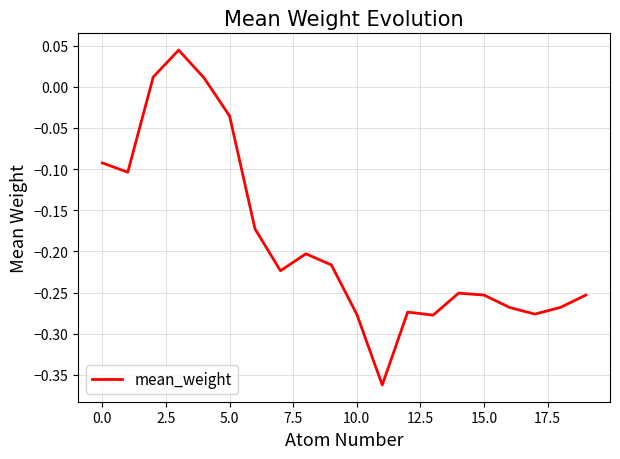

What is the difference between the maximum and minimum values?

0.4